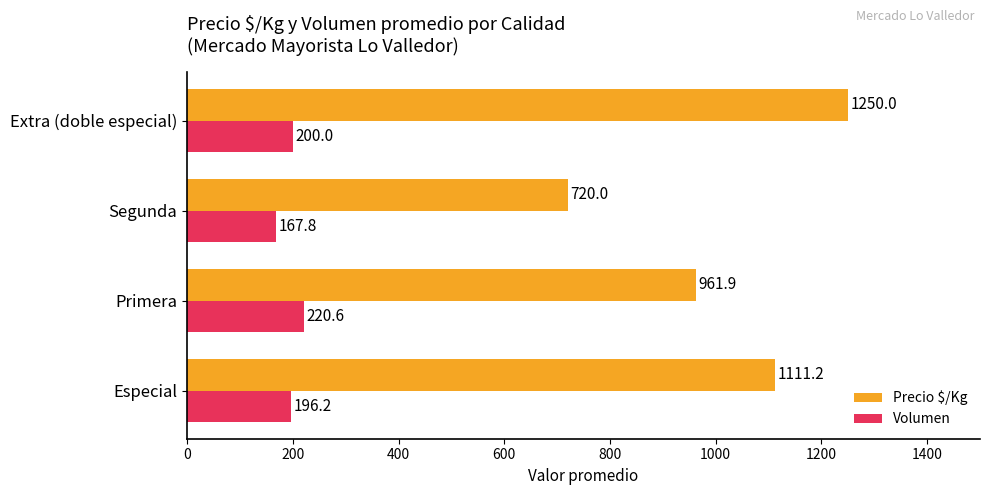

Between Especial and Primera, which series saw the biggest shift?

Precio $/Kg